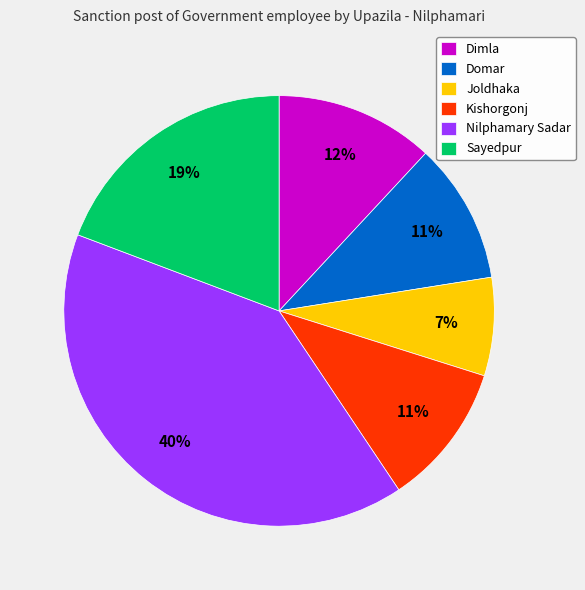

Which category has the smallest portion of the pie?

Joldhaka